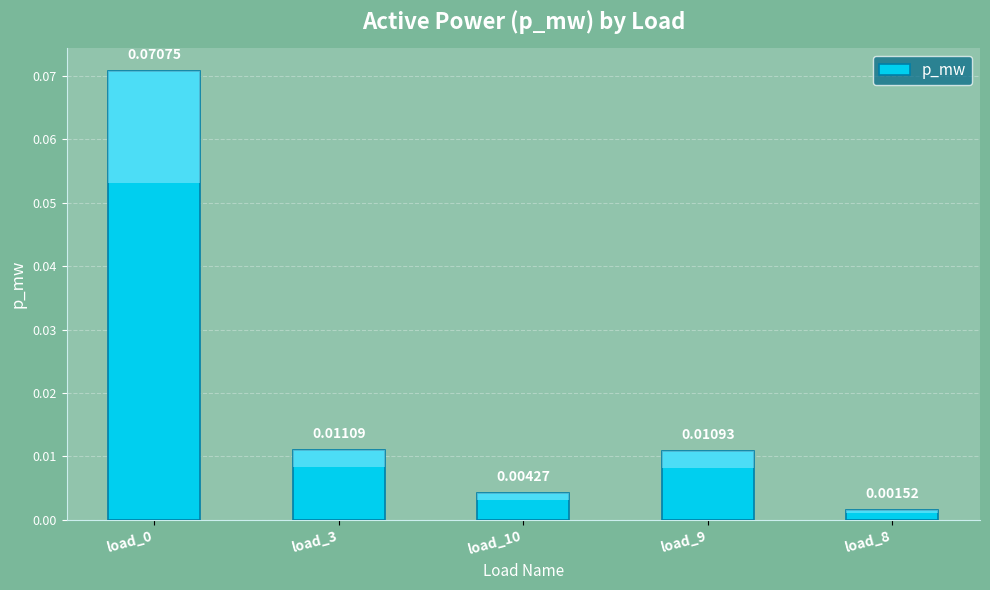

Which has a higher value, load_9 or load_10?

load_9